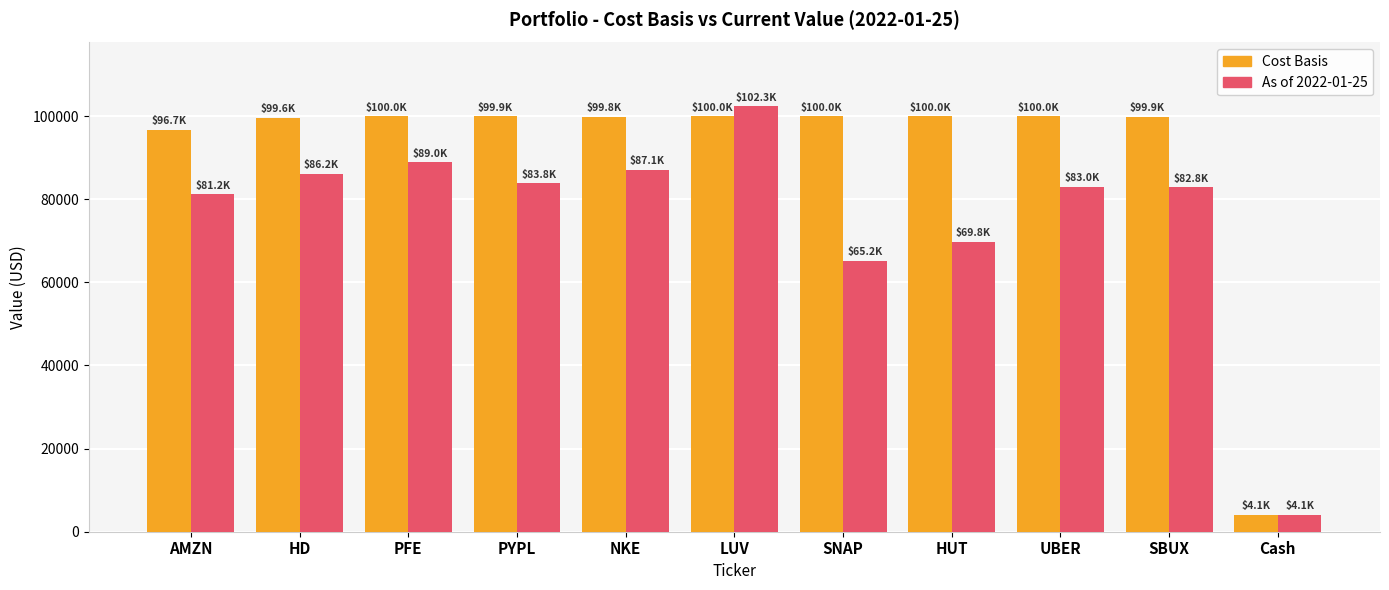

How many data points in As of 2022-01-25 are less than 83010?

5